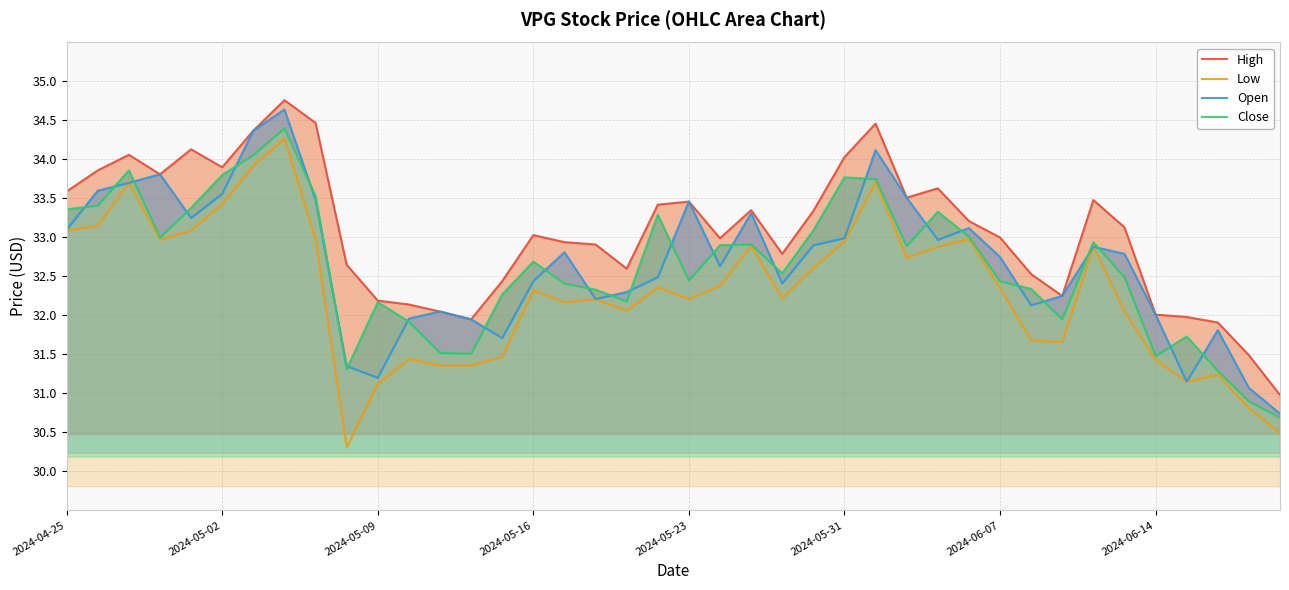

What position from the right is 2024-05-31?

15